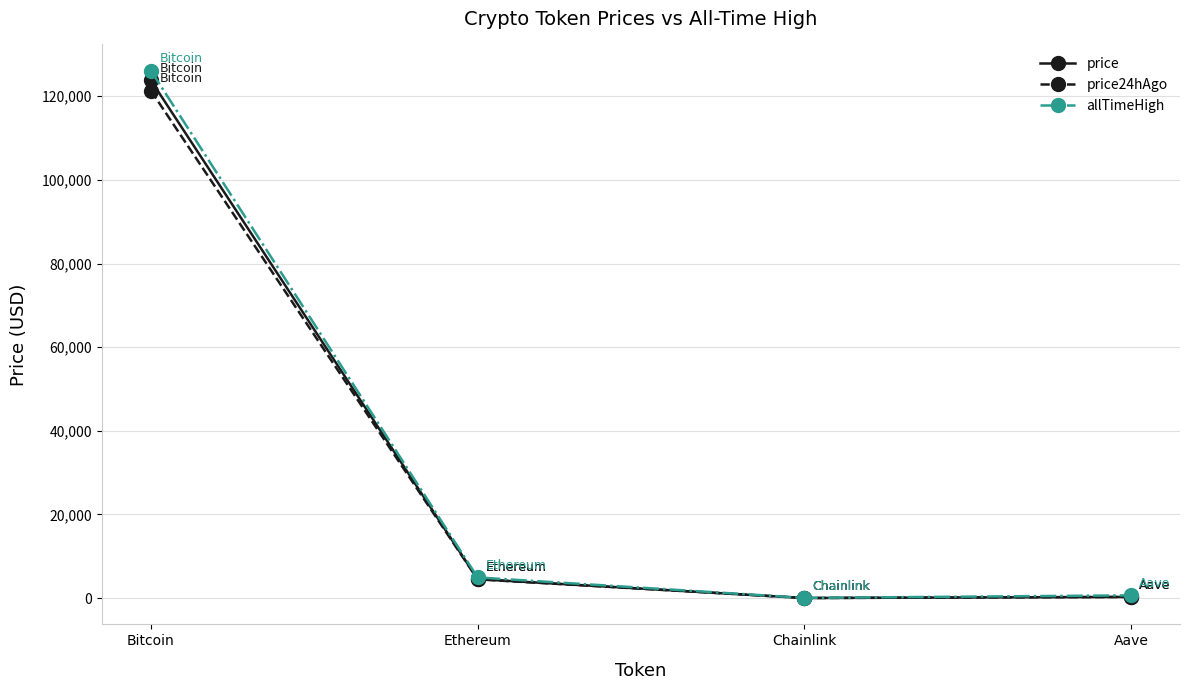

What is the label of the 2nd point from the right?

Chainlink